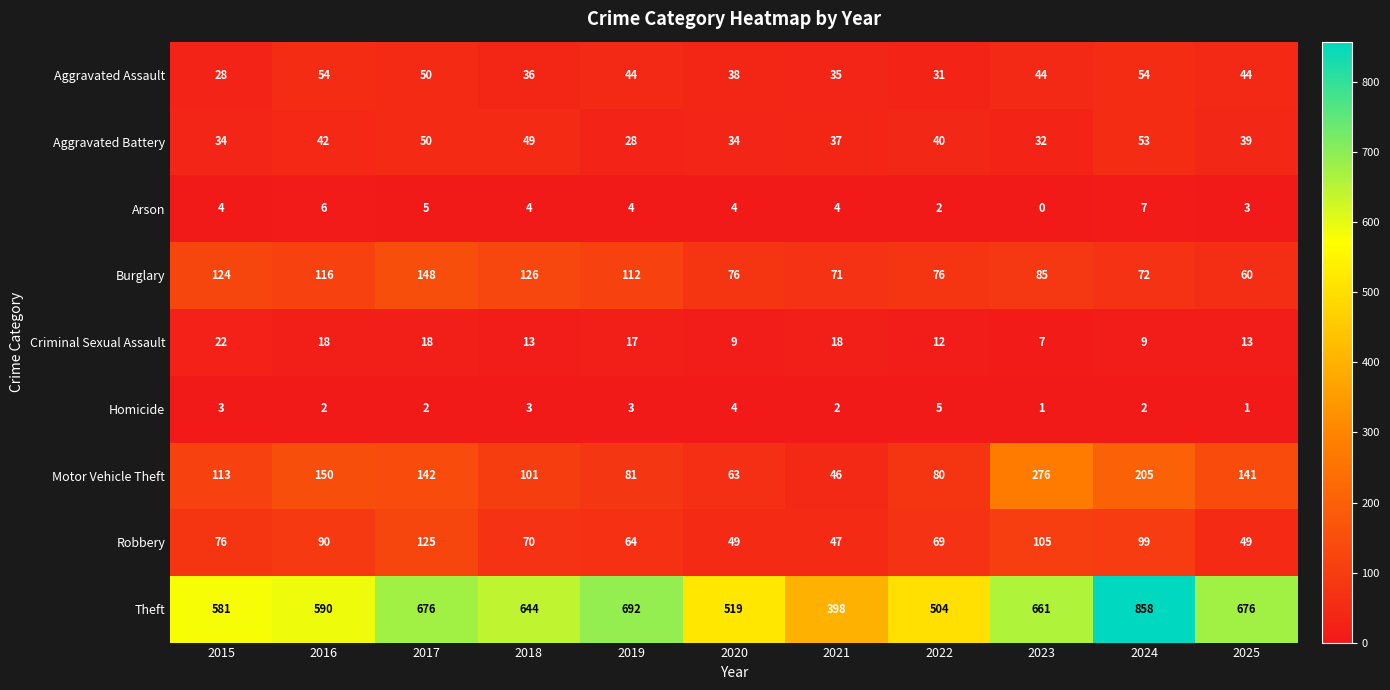

Which label corresponds to the smallest value in the chart?

2023